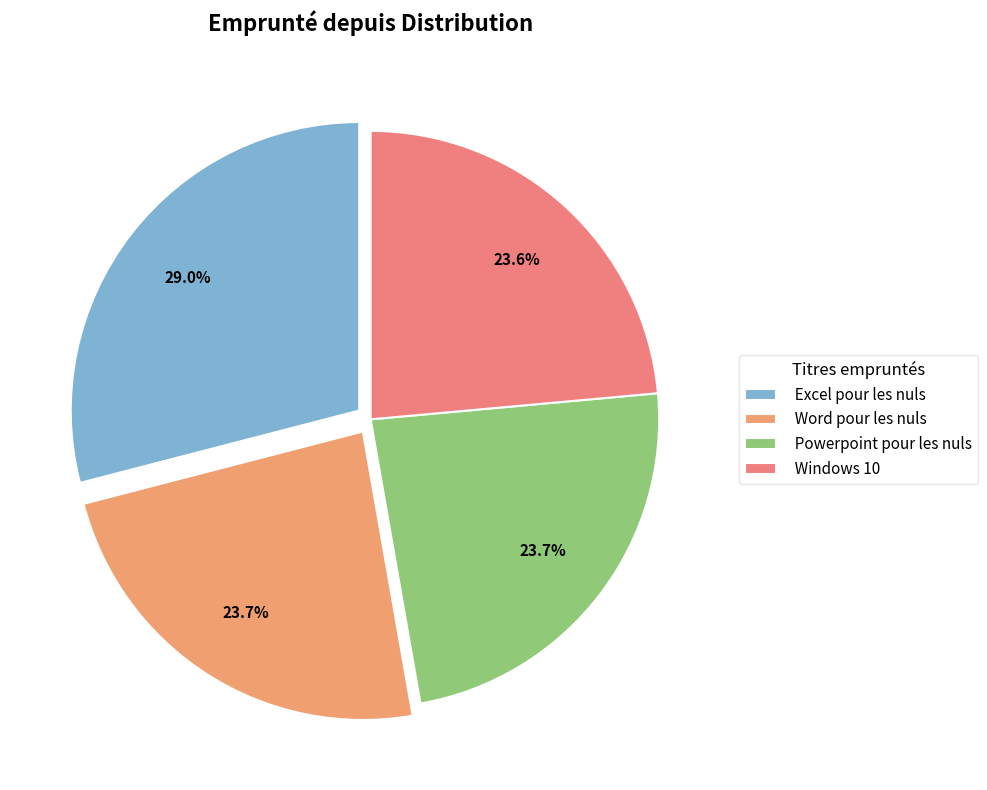

True or false: Powerpoint pour les nuls accounts for 24% of the total.

True